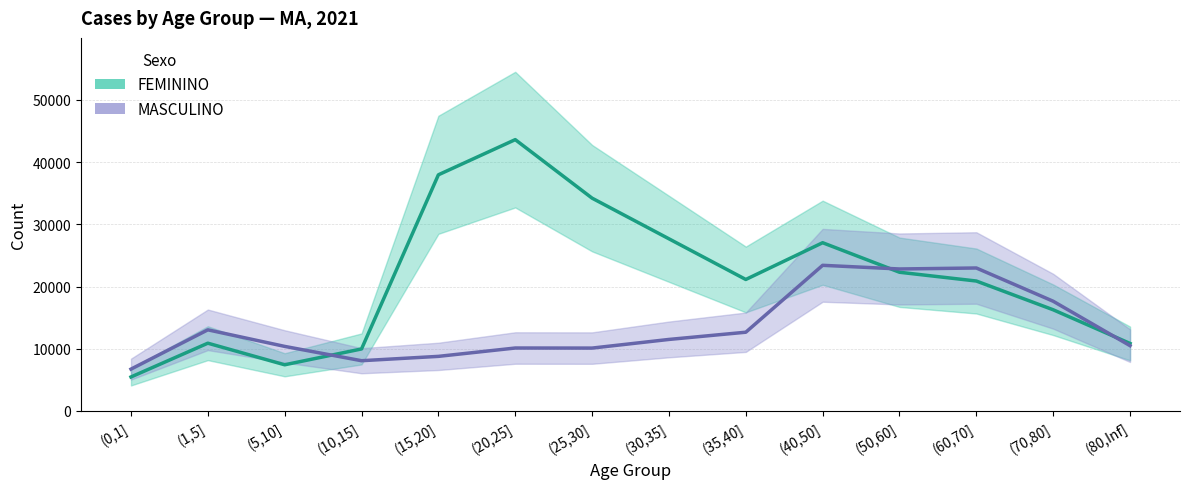

Between which two adjacent categories do MASCULINO and FEMININO first intersect?

(5,10] and (10,15]